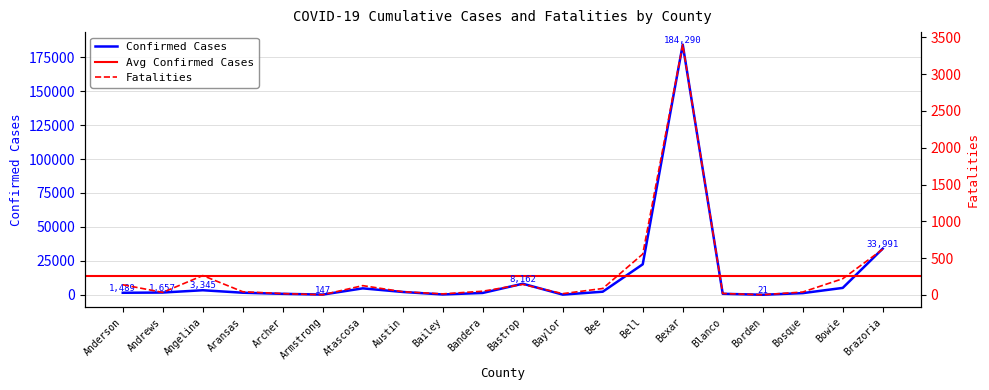

Which category has the highest value in the Confirmed Cases series?

Bexar